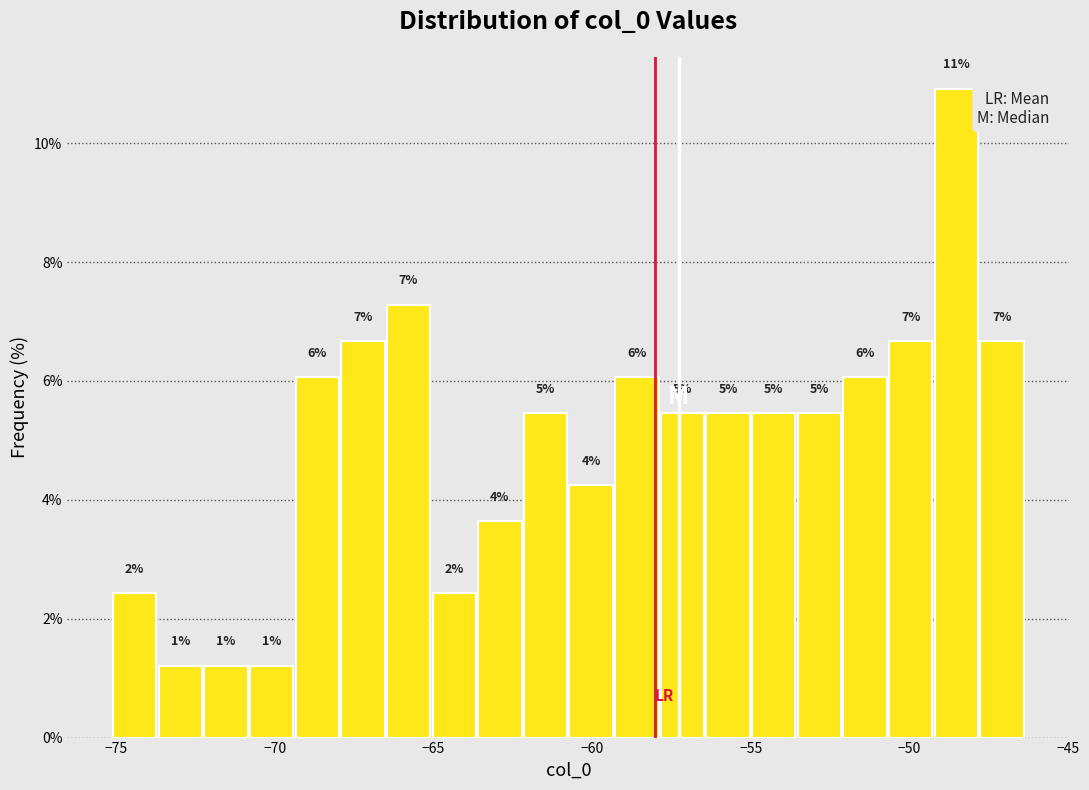

Read against the x-axis, roughly where is the centre of the tallest bar?

-48.5